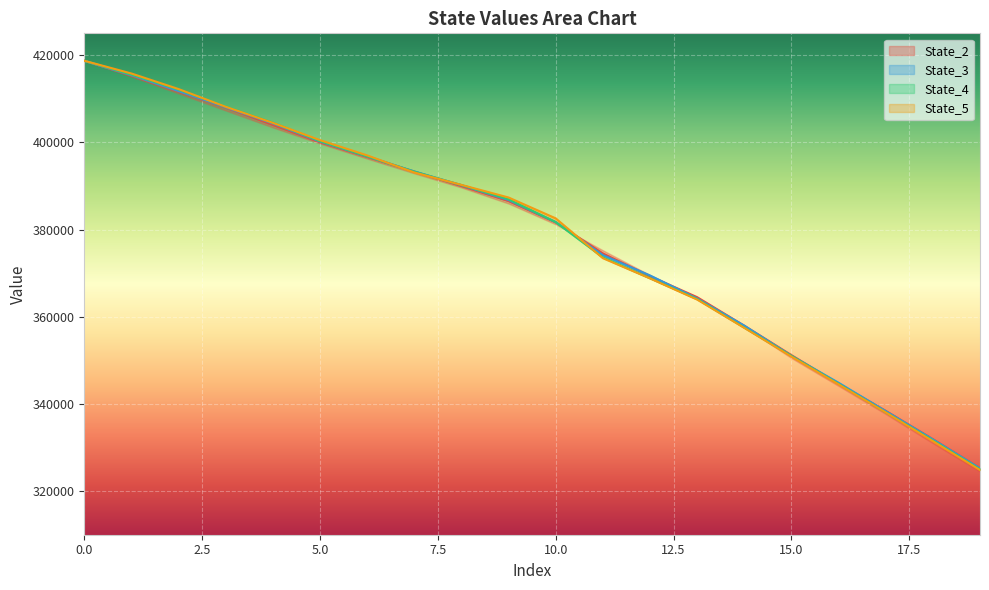

Which series has the widest spread of values?

State_5